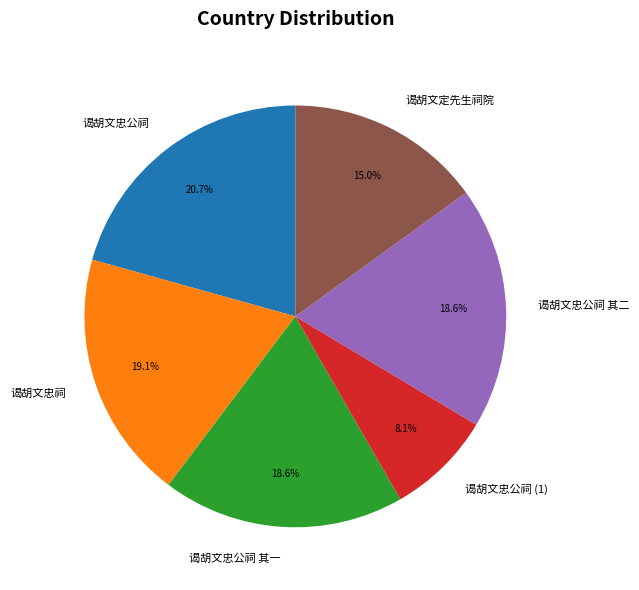

How many segments does this pie chart have?

6